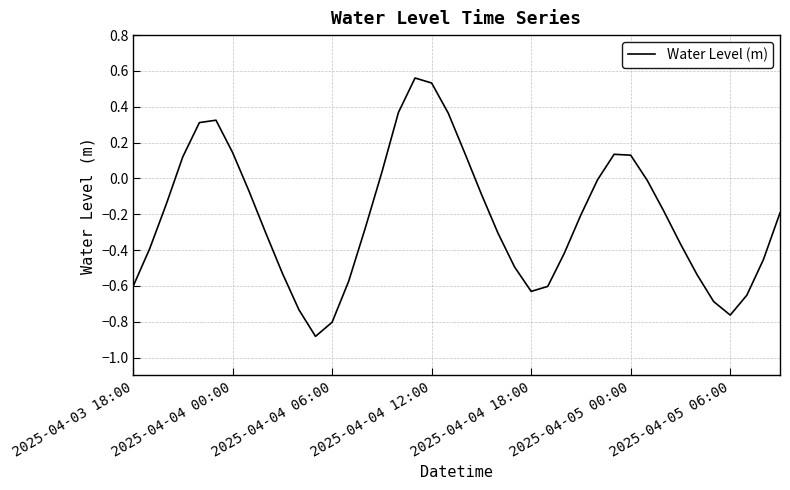

What is the difference between the maximum and minimum values?

1.4